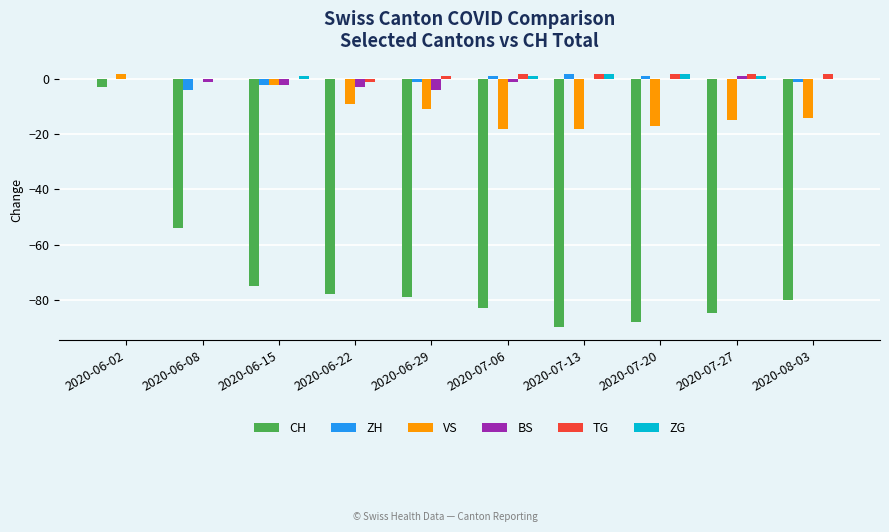

At which category is the sum across all series the highest?

2020-06-02